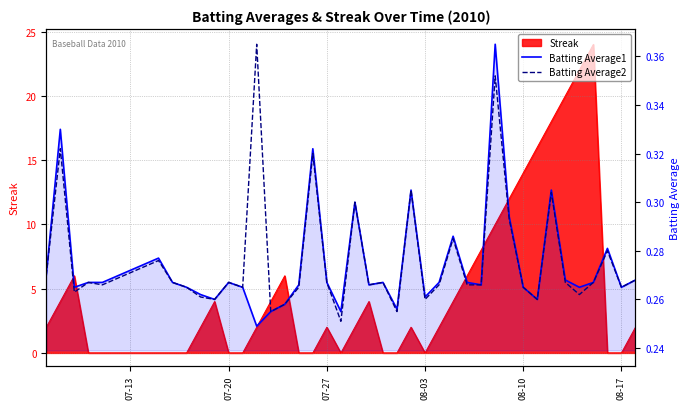

Is it true that Batting Average1 equals 0.4 at 35?

False